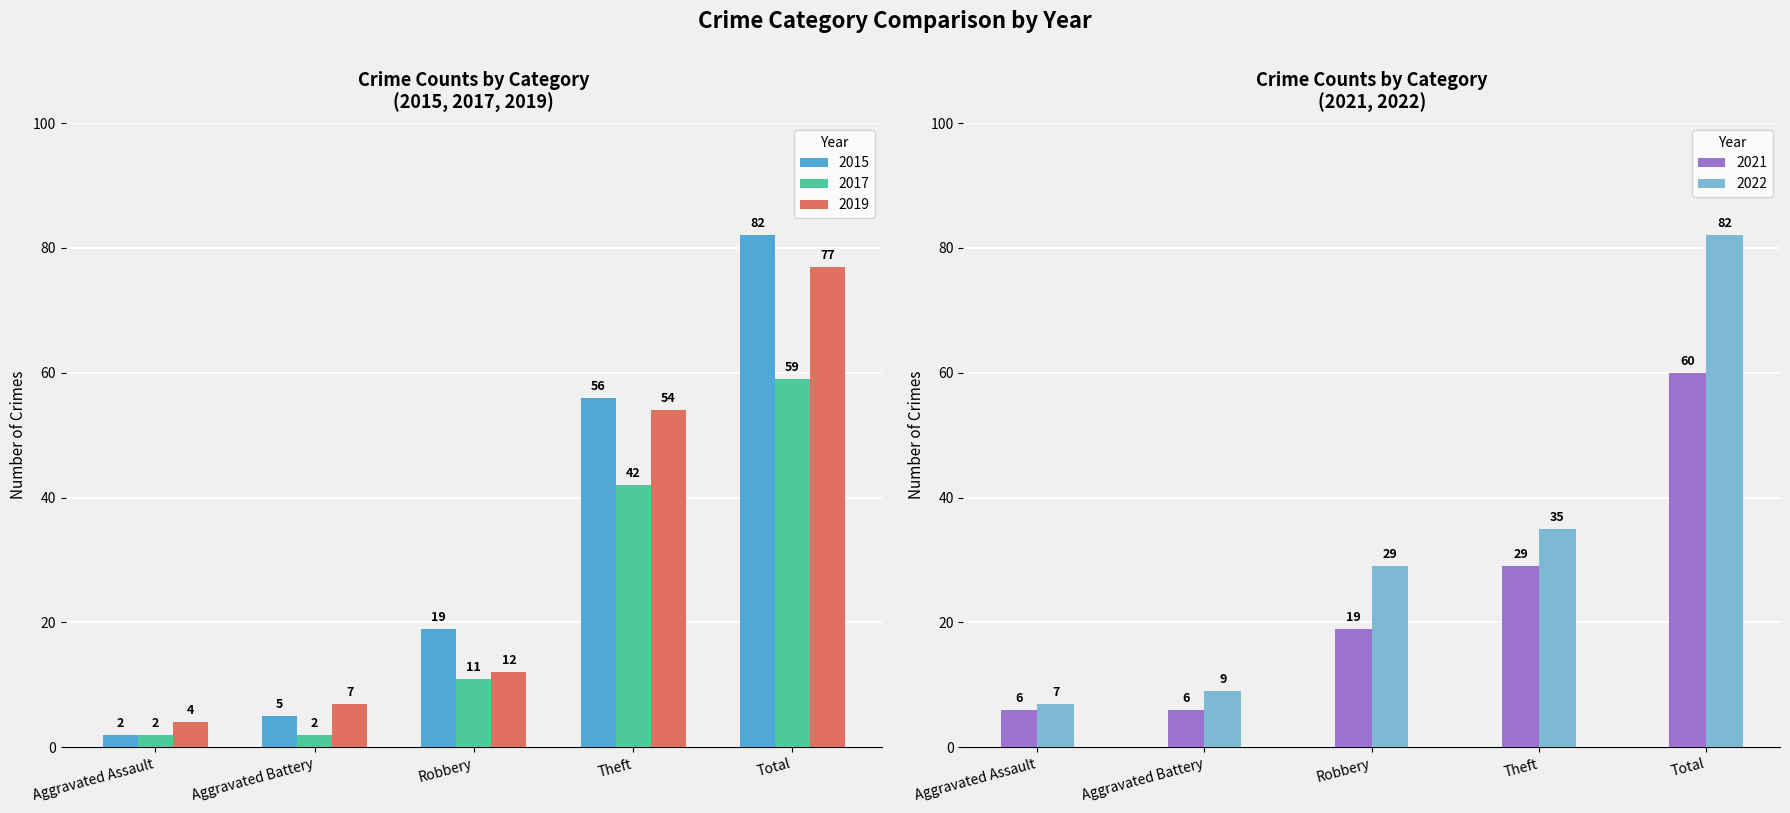

How many groups of bars are there?

5